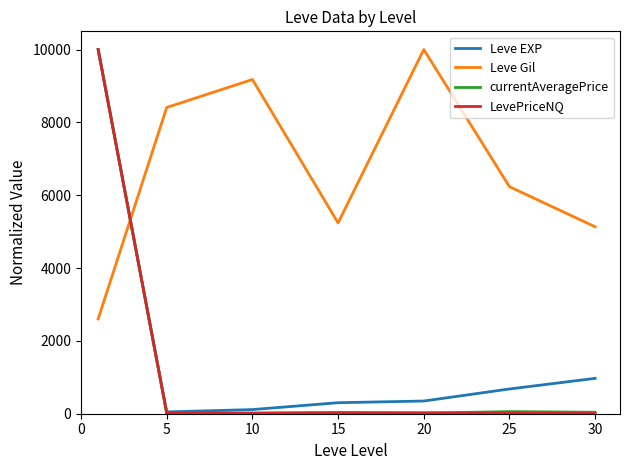

True or false: currentAveragePrice and Leve Gil intersect in this chart.

True